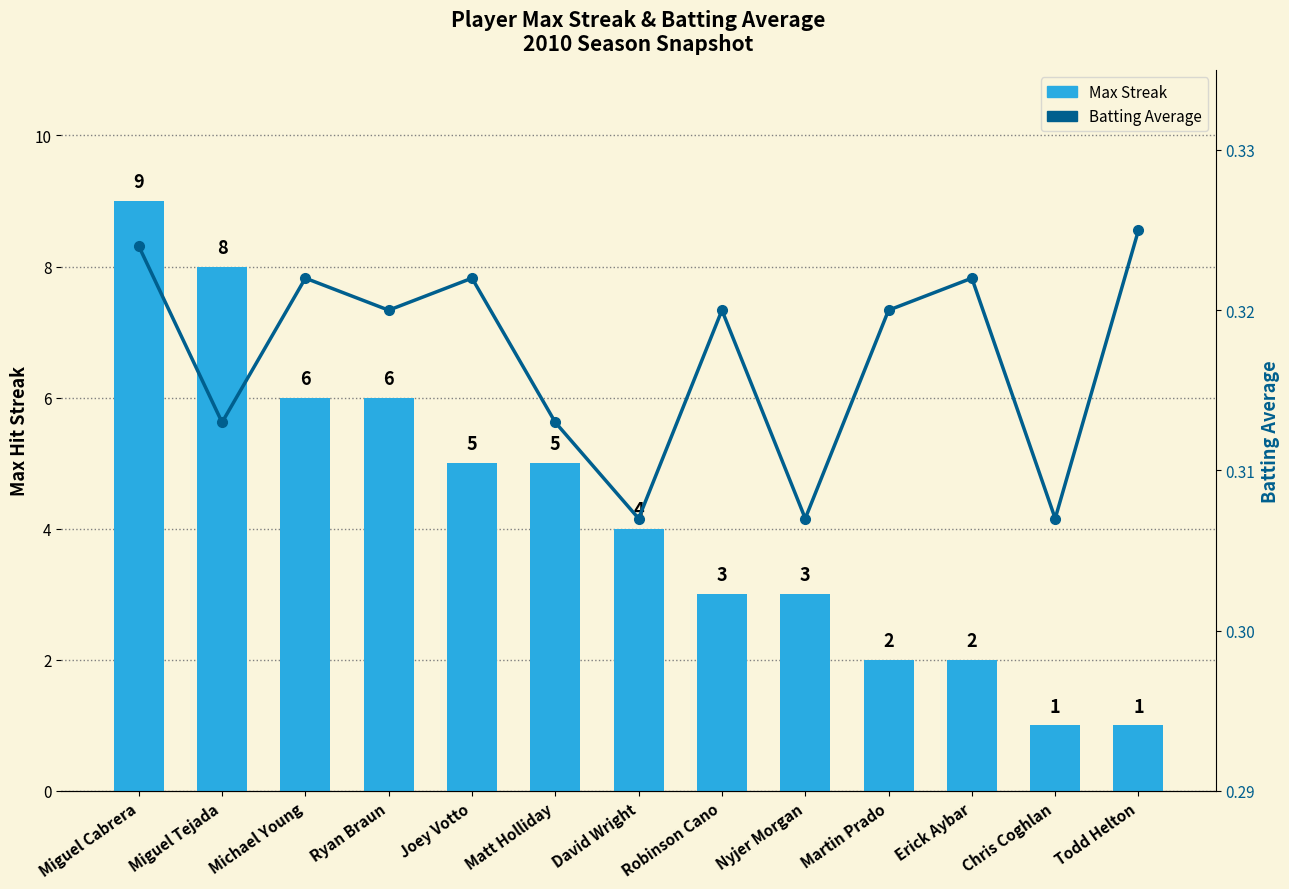

Rank the categories by Batting Average value from lowest to highest.

David Wright, Nyjer Morgan, Chris Coghlan, Miguel Tejada, Matt Holliday, Ryan Braun, Robinson Cano, Martin Prado, Michael Young, Joey Votto, Erick Aybar, Miguel Cabrera, Todd Helton